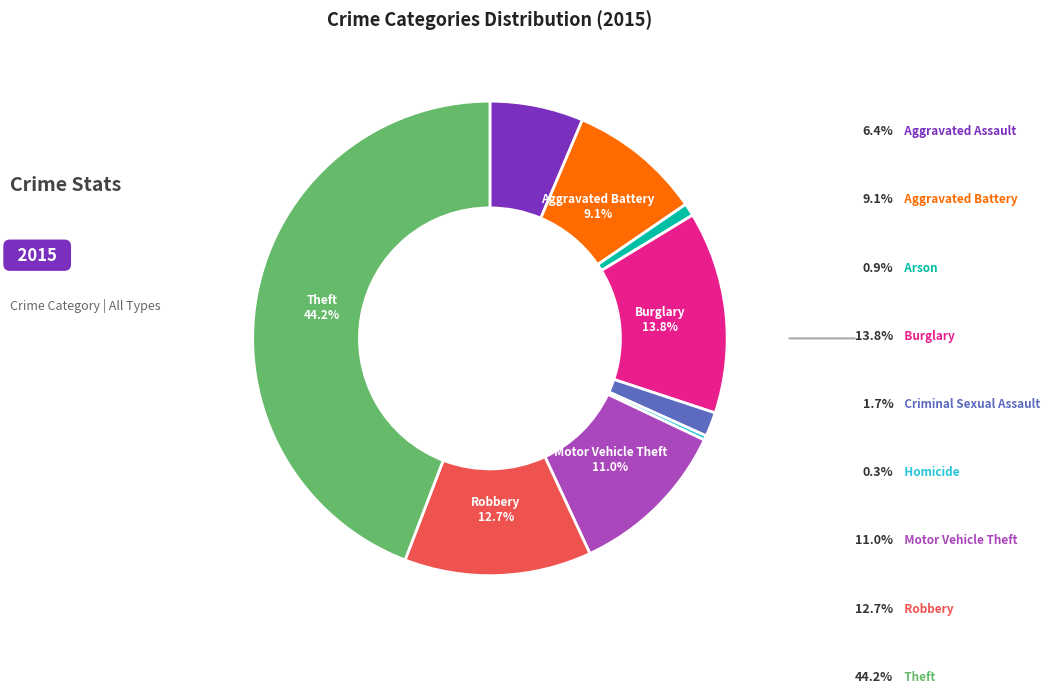

Is there a majority slice in this chart?

No